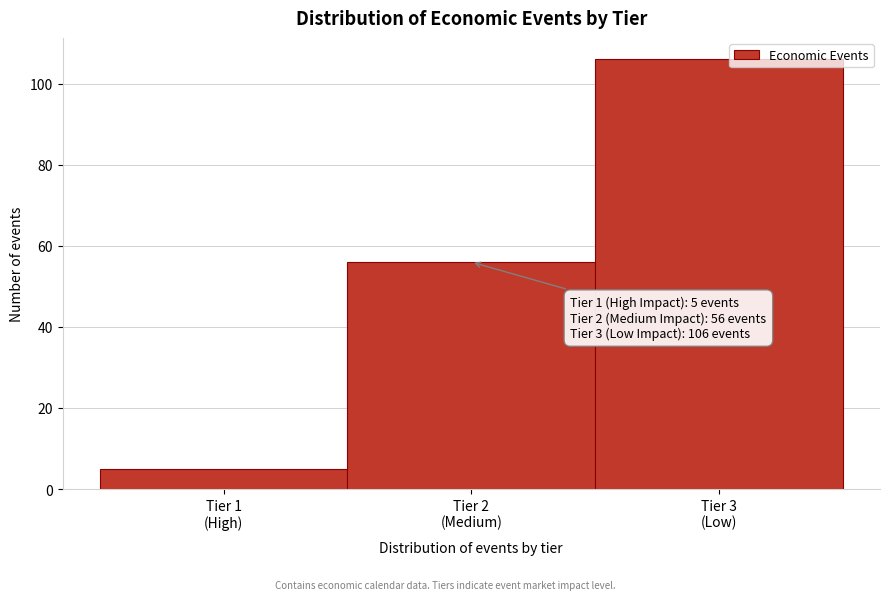

Reading right to left, transcribe all the data shown in this chart.

106	56	5